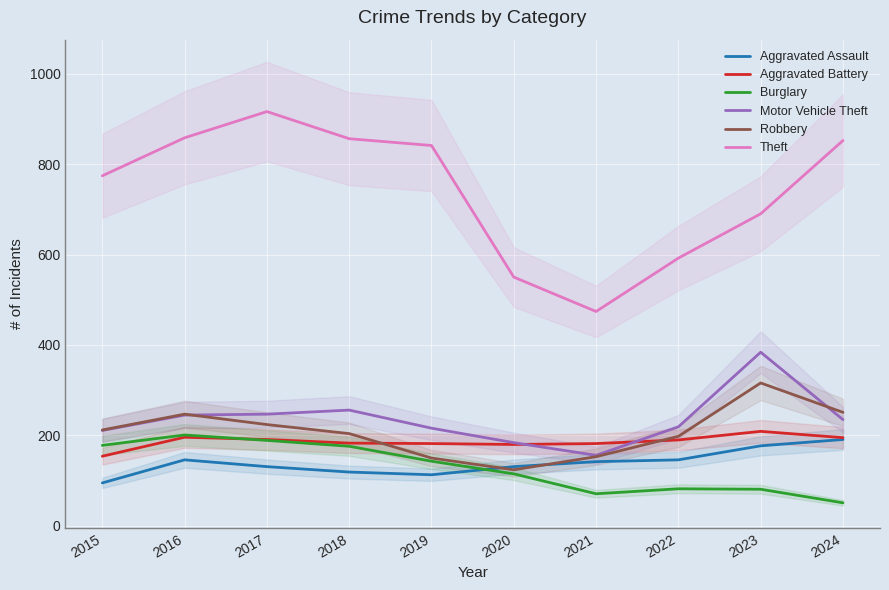

How many interior local valleys does the Aggravated Battery series have?

1